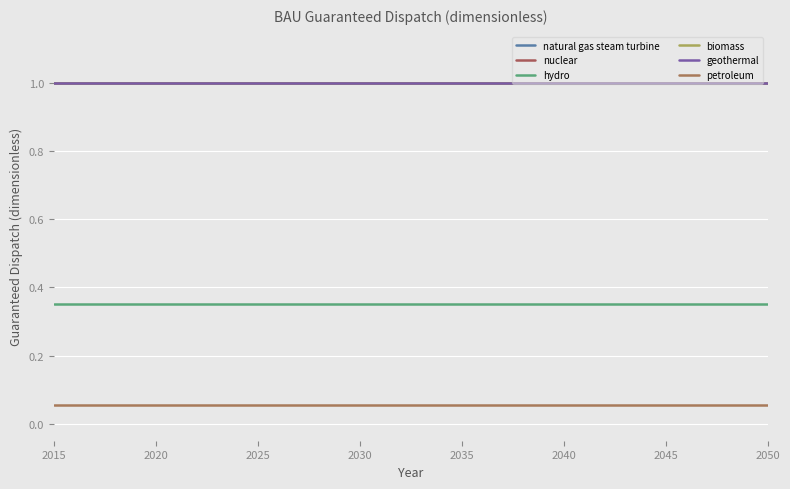

What is the smallest value displayed?

0.1